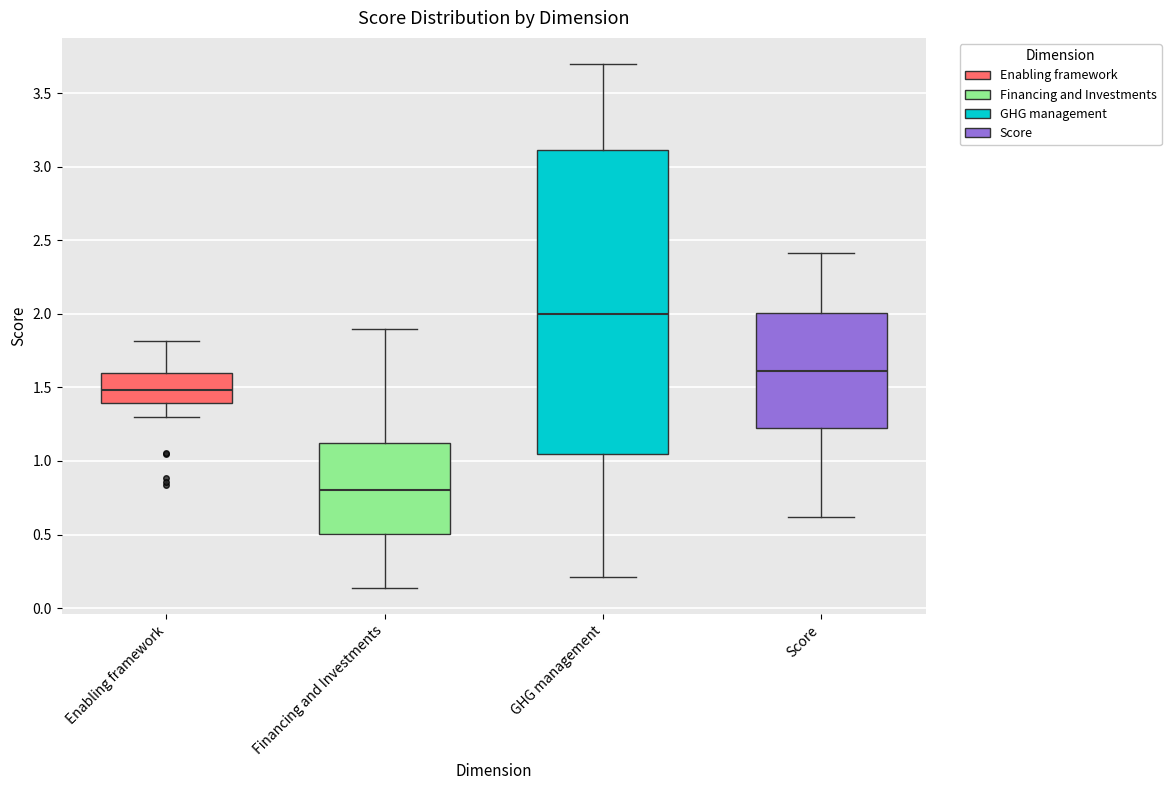

Reading left to right, transcribe this box plot: for each box, give where its median line is, the range the box spans, and where its two whiskers end, as read against the y-axis. The values are not printed on the chart, so give them approximately, as read against the axis.

Enabling framework: median 1.50, box 1.40 to 1.60, whiskers 1.30 to 1.80
Financing and Investments: median 0.80, box 0.50 to 1.10, whiskers 0.15 to 1.90
GHG management: median 2.00, box 1.05 to 3.10, whiskers 0.20 to 3.70
Score: median 1.60, box 1.25 to 2.00, whiskers 0.60 to 2.40